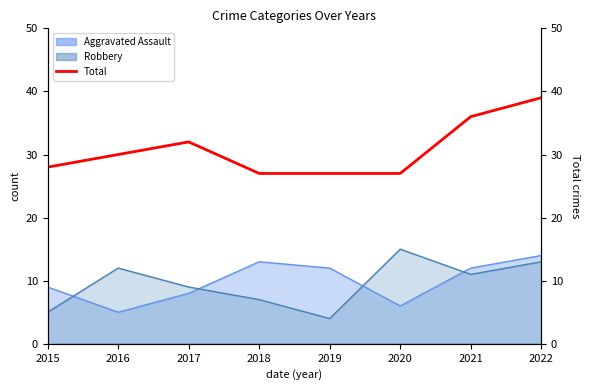

Count the number of values greater than 30.

3